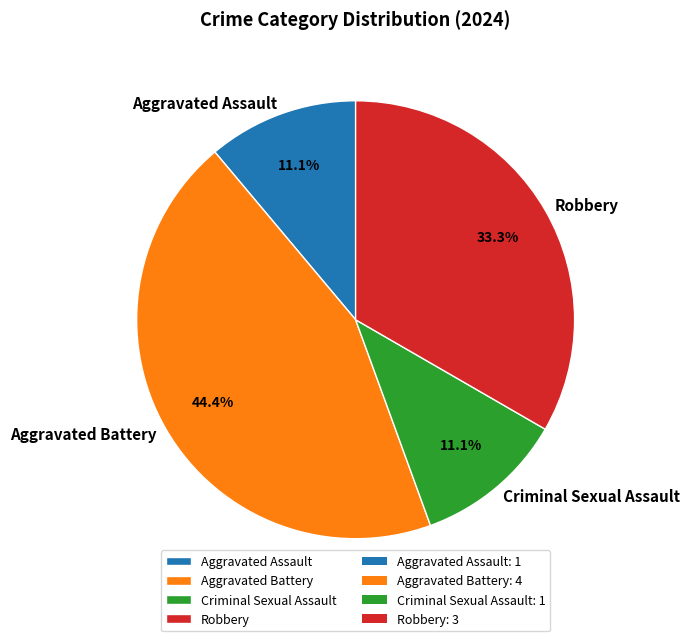

Which slice is the largest?

Aggravated Battery